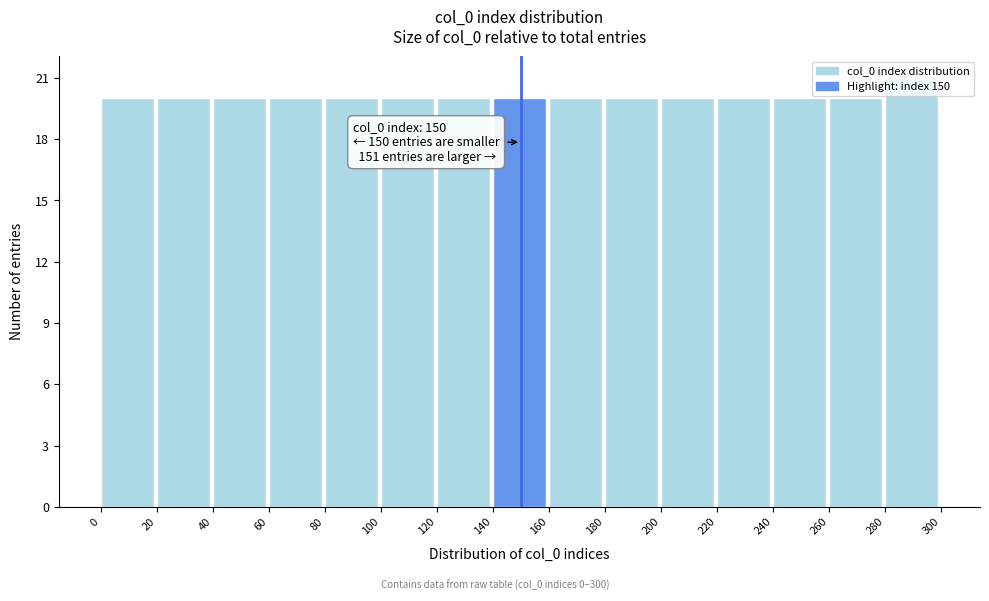

Over which range of the x-axis is the bar tallest?

280 to 300